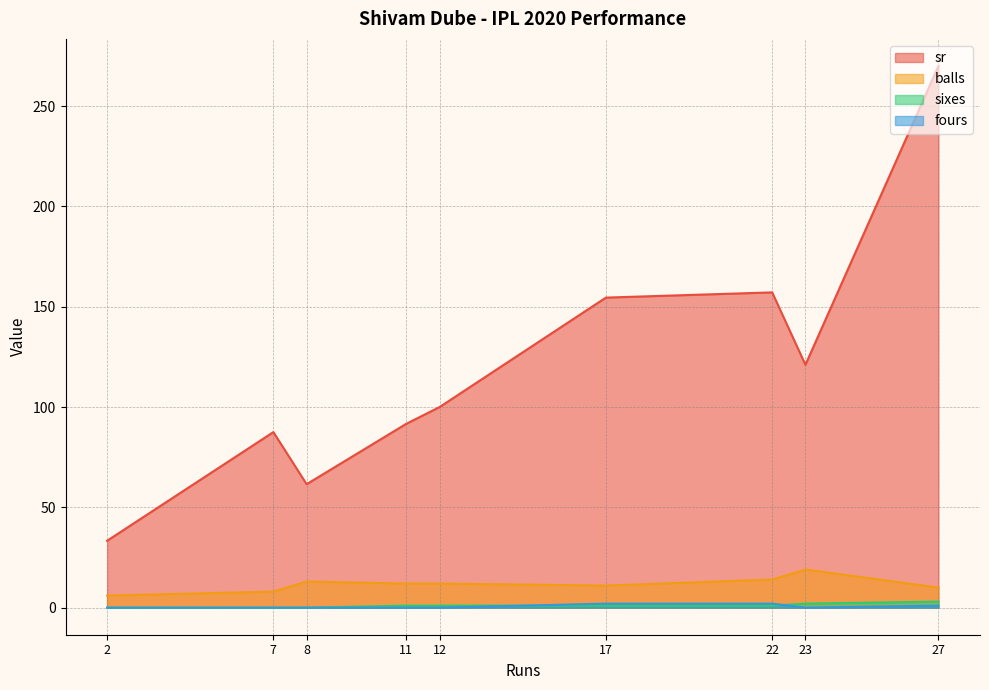

Where is sr nearest to the value 151?

17